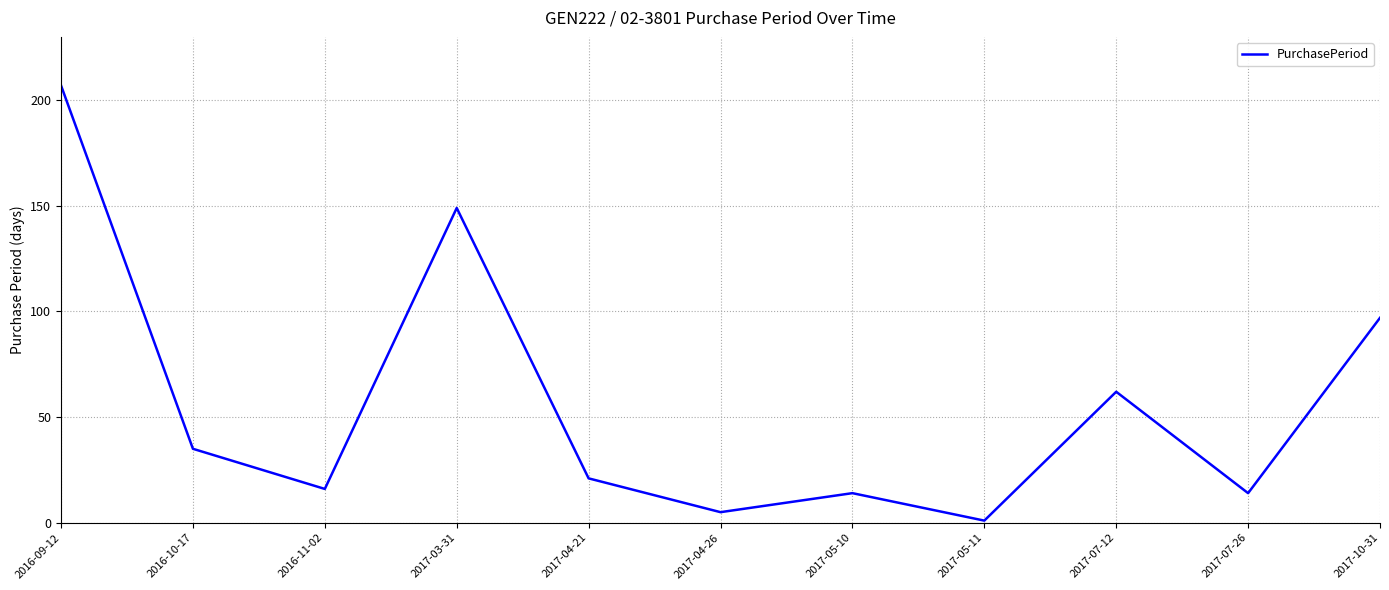

What is the minimum value shown in the chart?

1